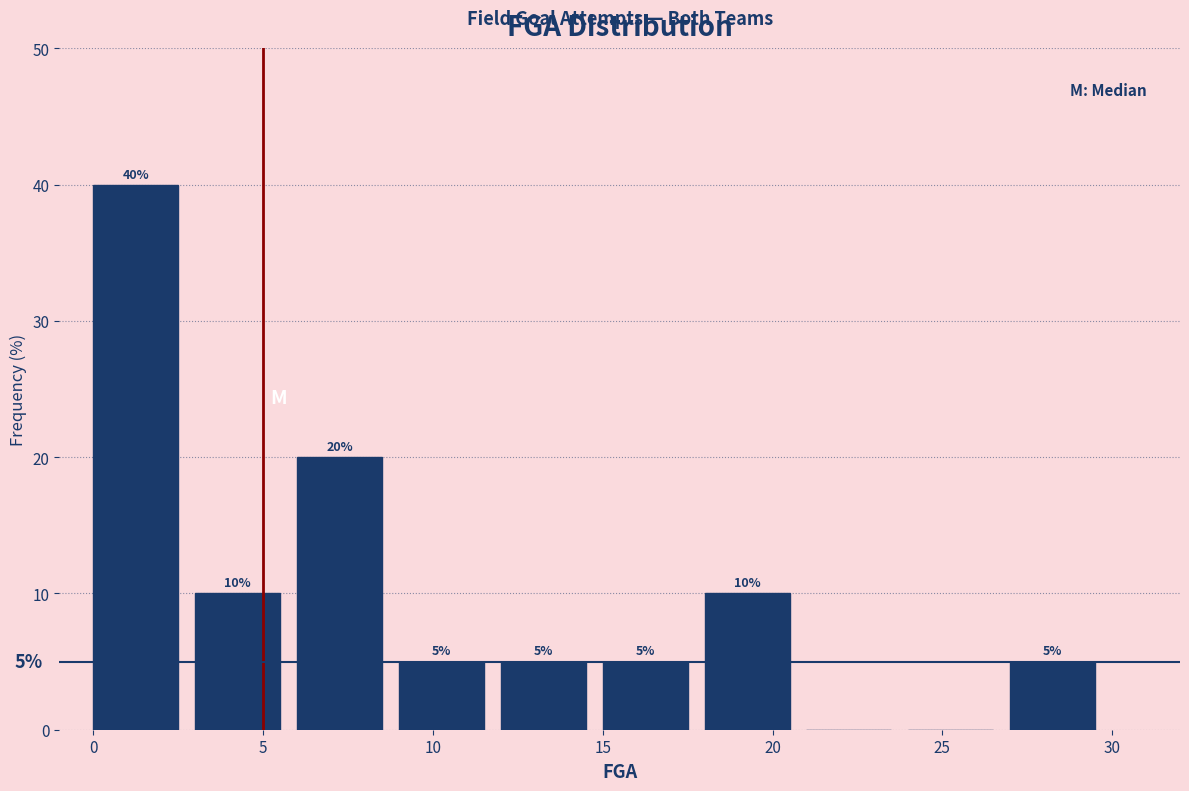

Over which range of the x-axis is the bar tallest?

0 to 3